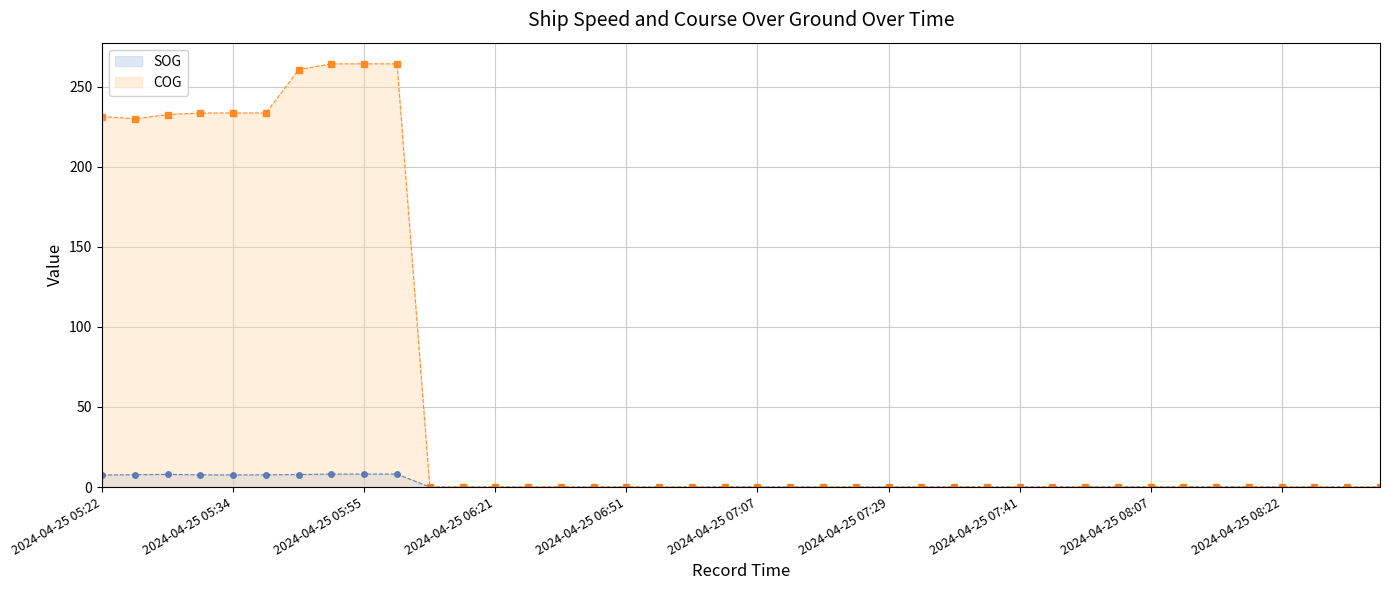

Where is the first local minimum for COG?

2024-04-25 05:25:15